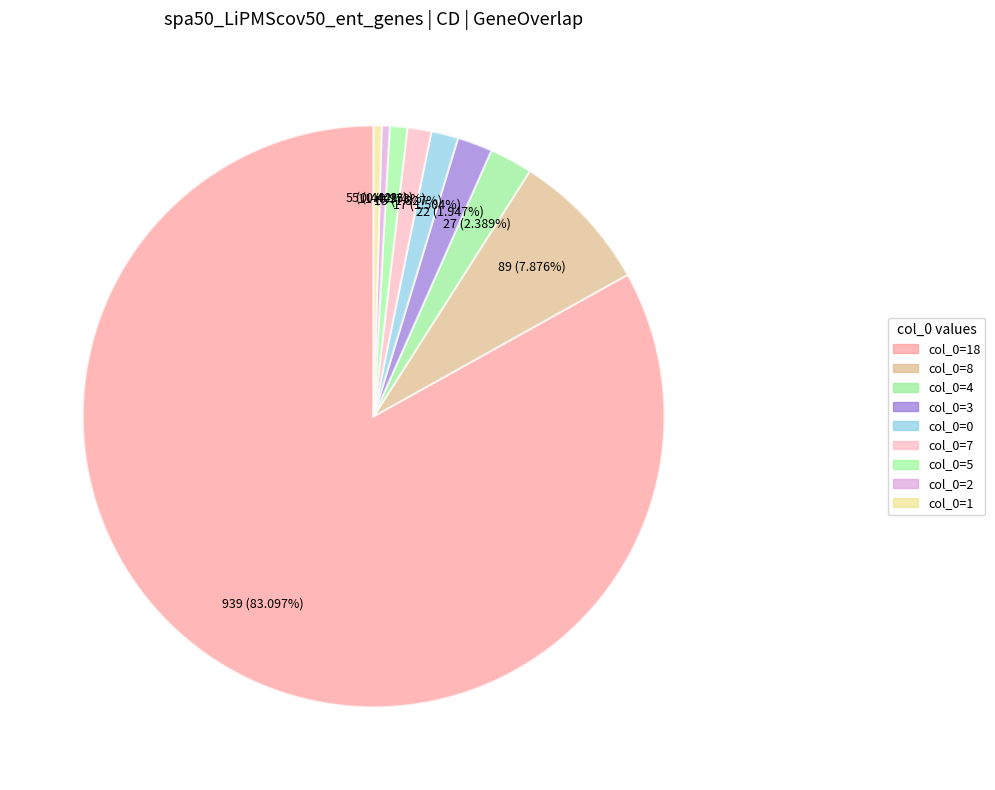

How many slices are in this pie chart?

9